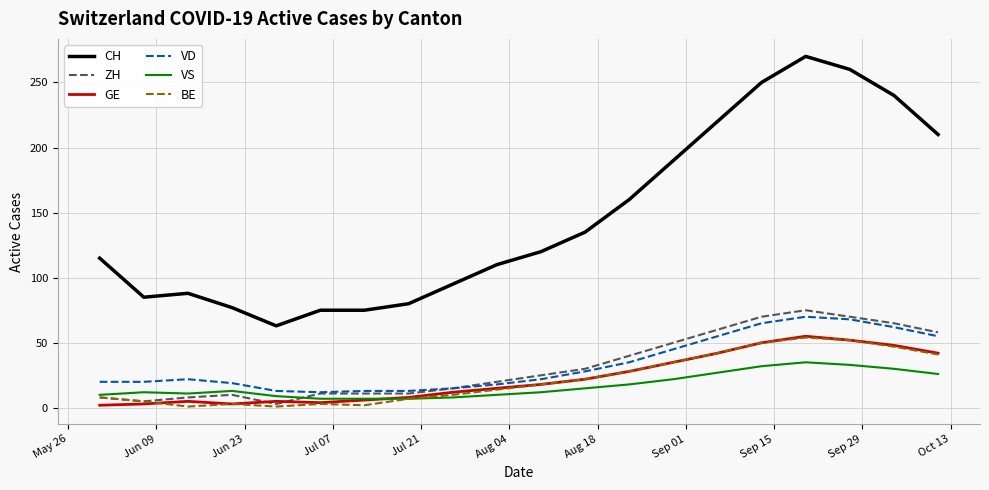

True or false: BE and VD cross at least once.

False